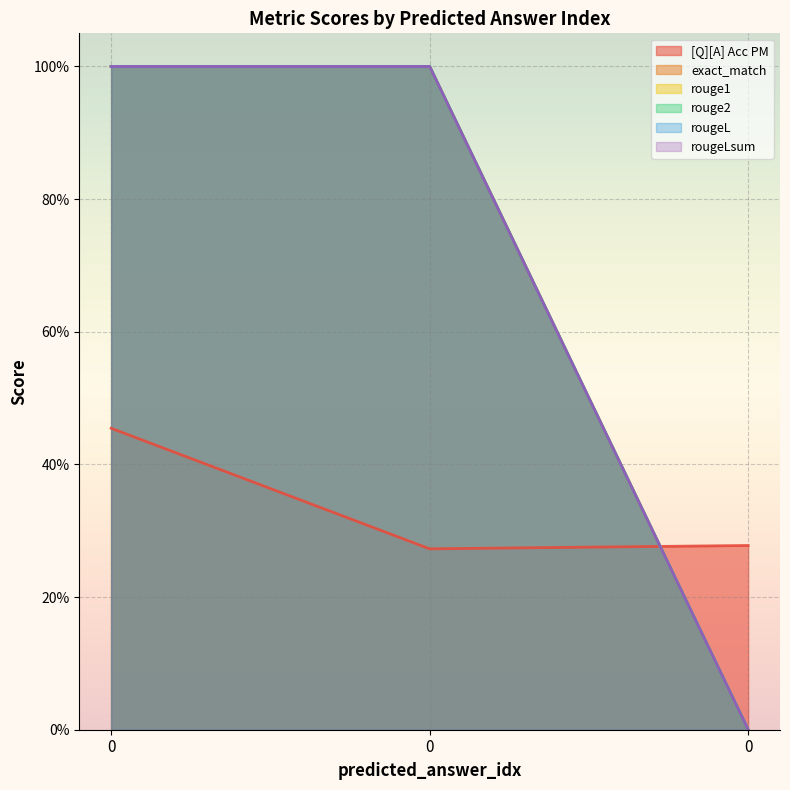

List the series in order of their peak value, lowest first.

[Q][A] Acc PM, exact_match, rouge1, rouge2, rougeL, rougeLsum